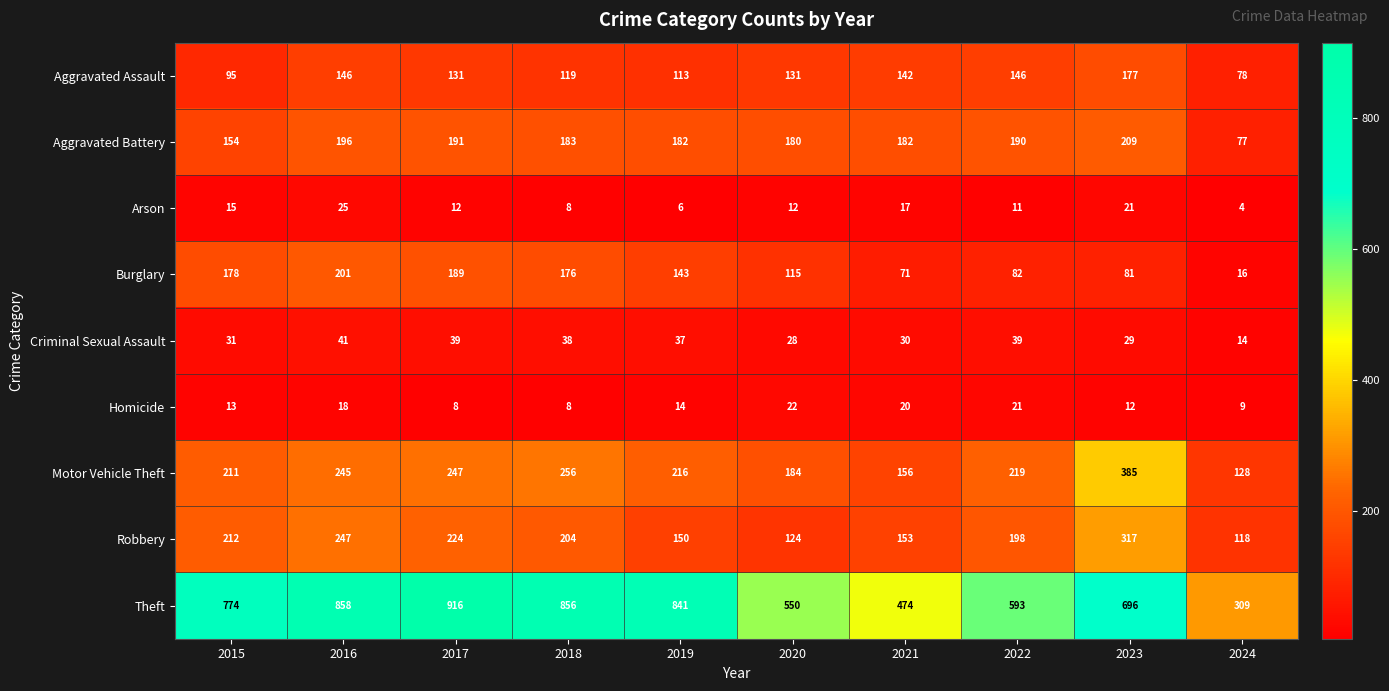

At which category is the sum across all series the highest?

2016